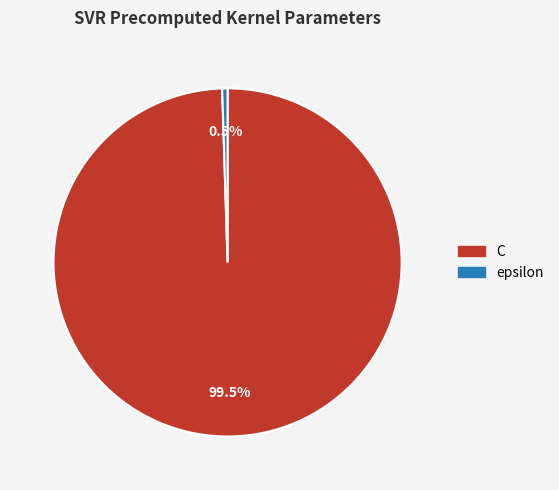

Which slice represents more than half of the pie?

C